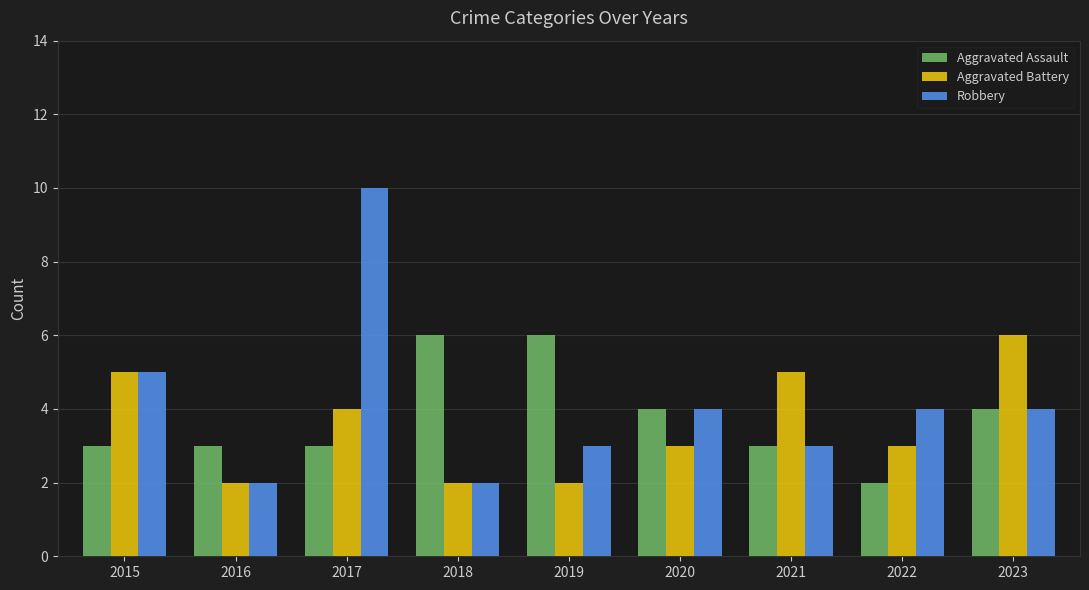

Does the chart contain any negative values?

No